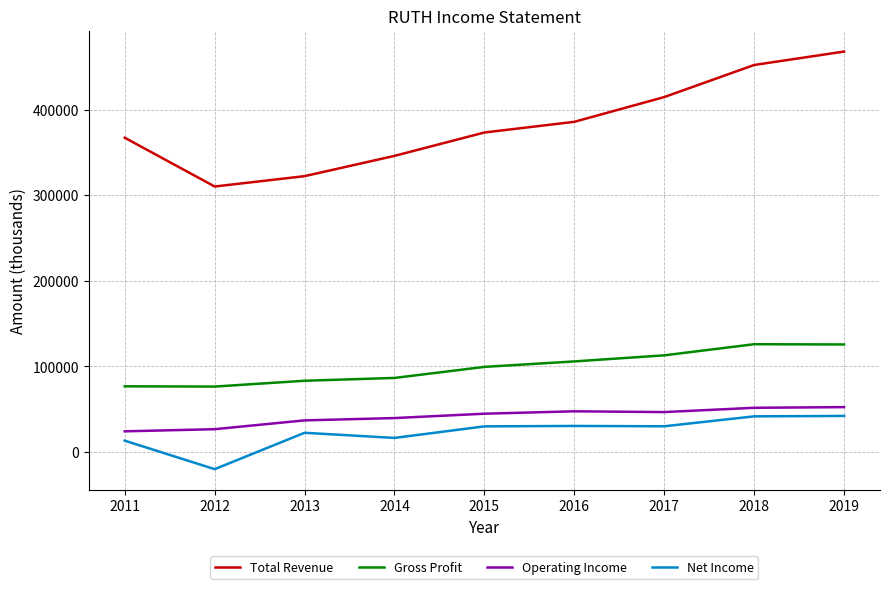

What is the total value across all series at 2017?

604600